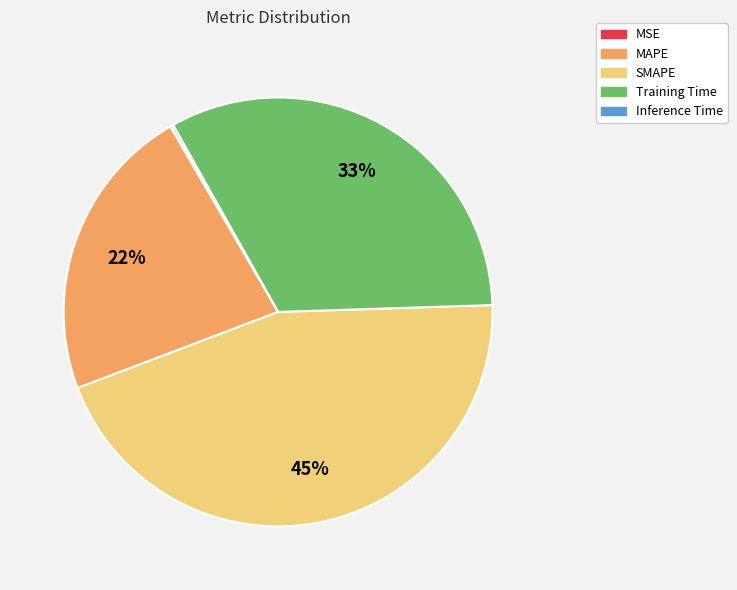

To the nearest percent, what is the average slice percentage?

20%